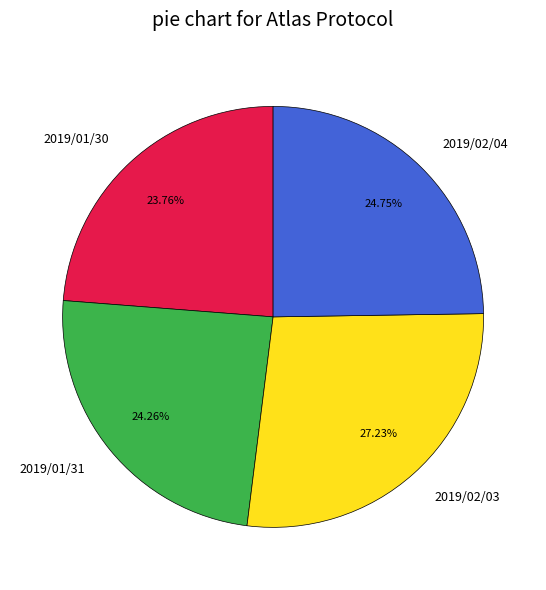

Is there a majority slice in this chart?

No